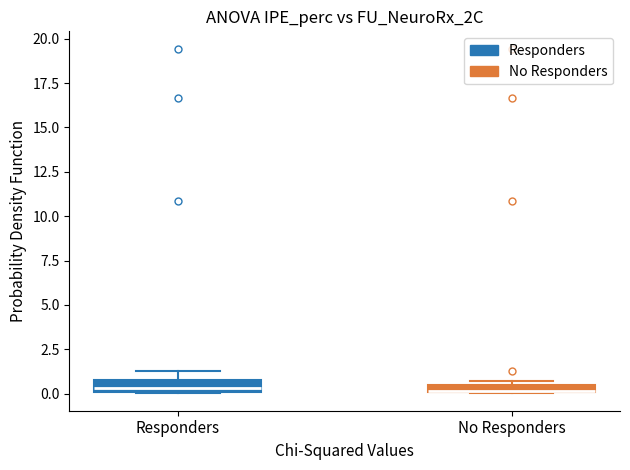

Where does the upper whisker of the box for Responders end on the y-axis? The values are not printed on the chart, so give them approximately, as read against the axis.

1.5